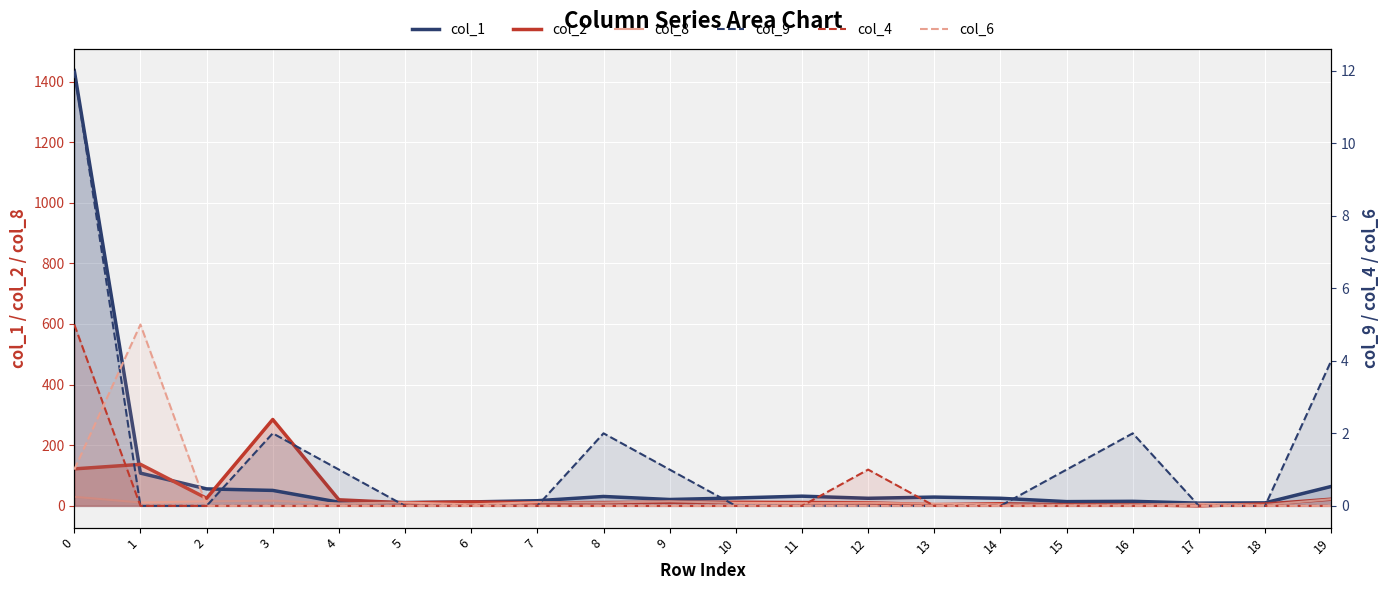

The value of col_2 at 3 is 285. True or false?

True